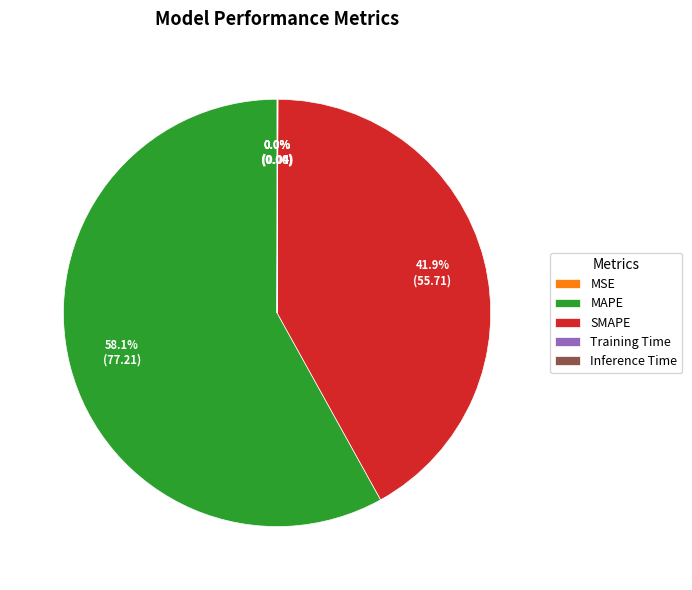

What is the ratio of the value at SMAPE to the value at MAPE?

0.7